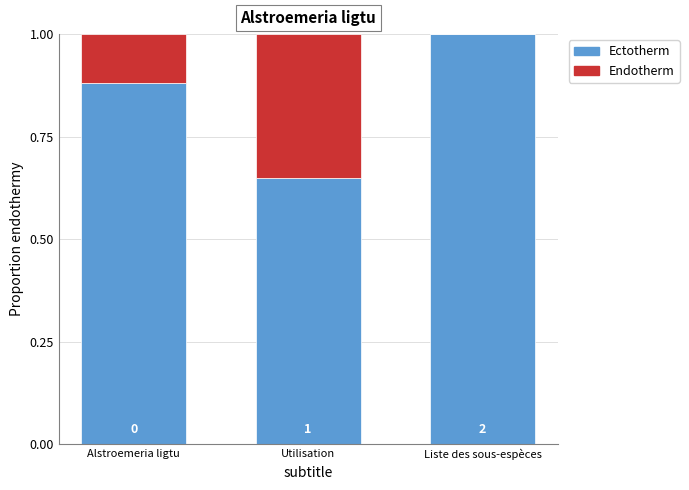

At which label is Ectotherm closest to 0?

Utilisation